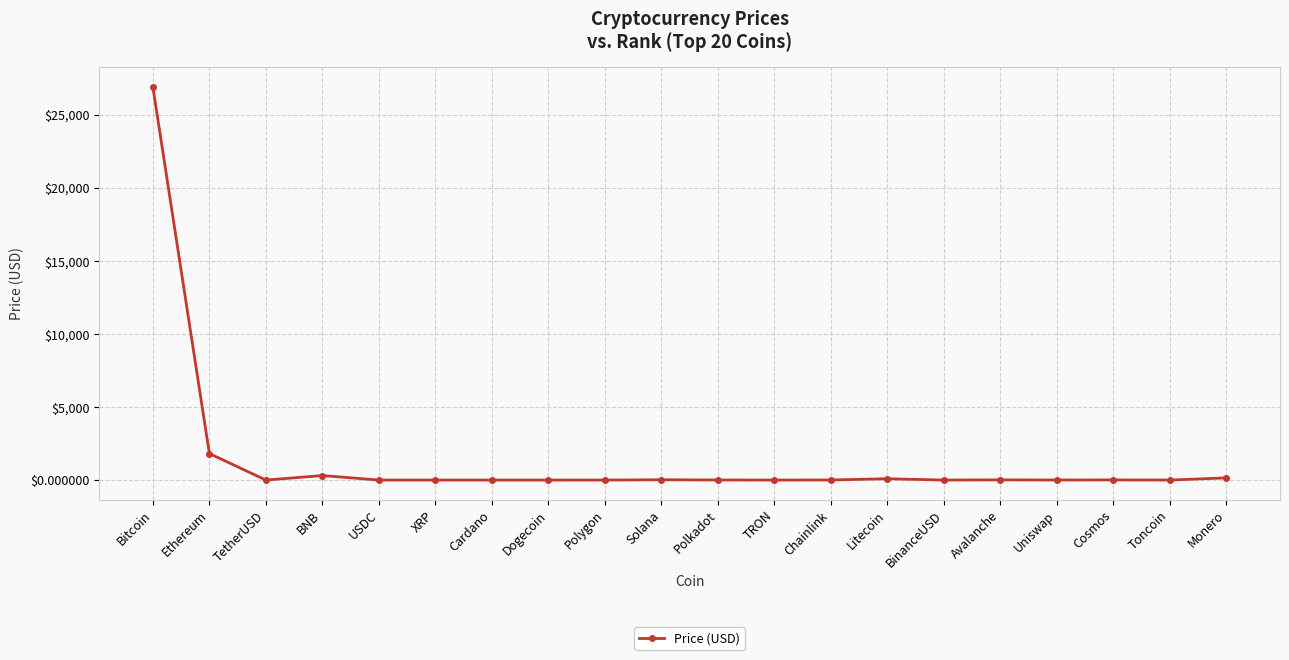

Does the chart have visible grid lines?

Yes